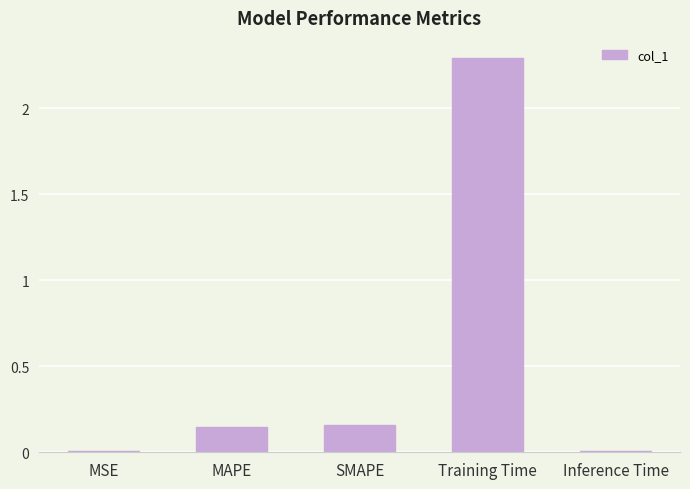

At which category does the chart reach its peak across all series?

Training Time